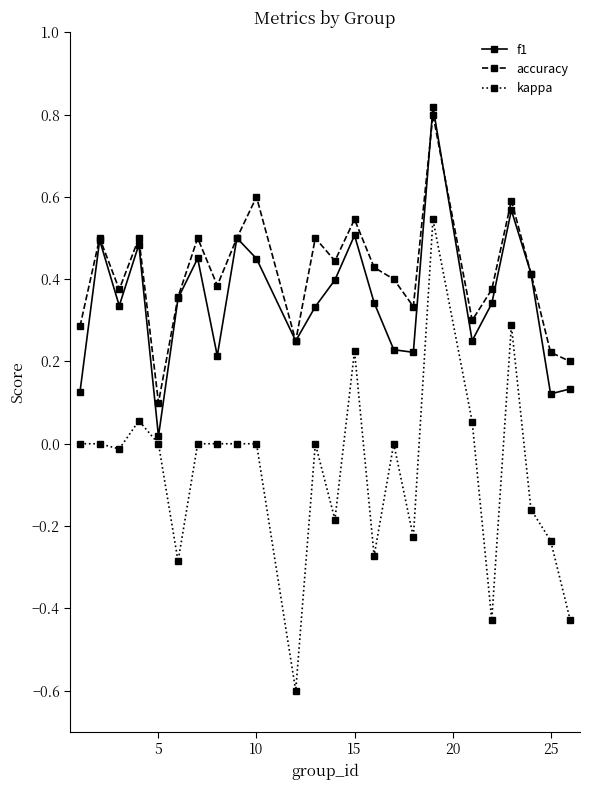

List the series in order of their peak value, lowest first.

kappa, accuracy, f1